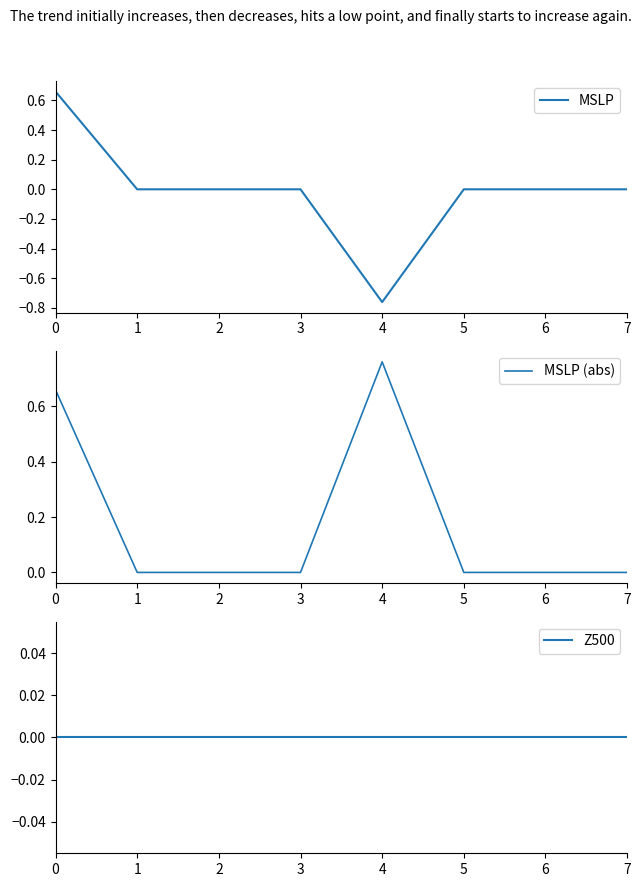

What is the difference between the MSLP values at 7 and 4?

0.8